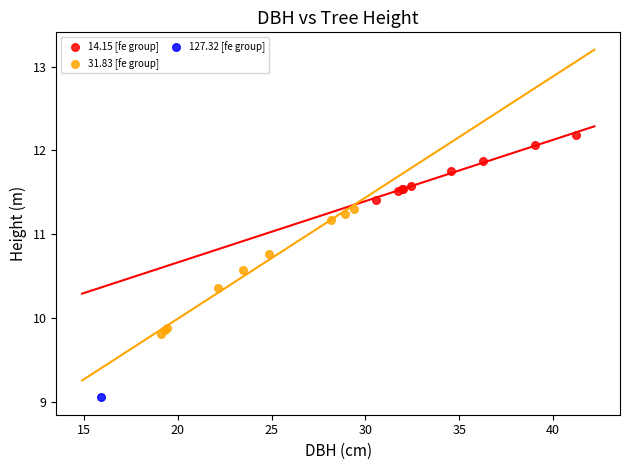

What are all the series names shown in the legend?

14.15 [fe group], 31.83 [fe group], 127.32 [fe group]